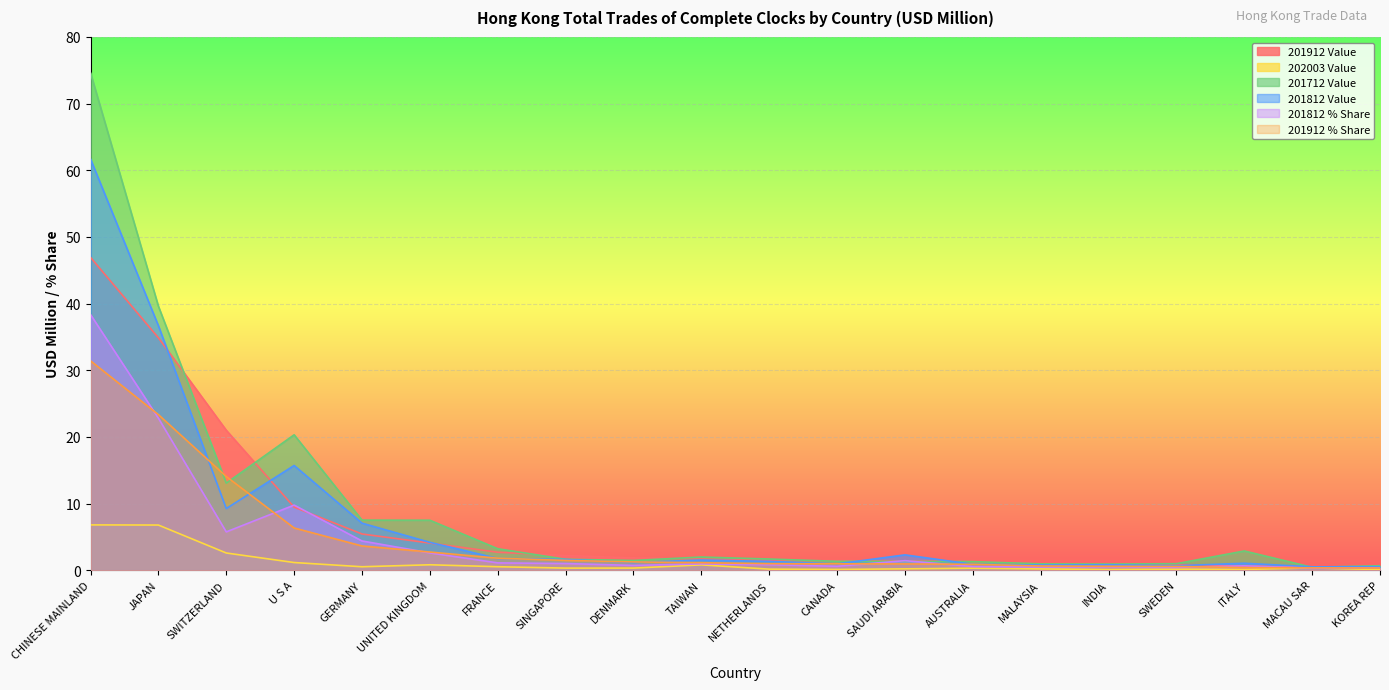

Does the chart display data point markers on the line(s)?

No